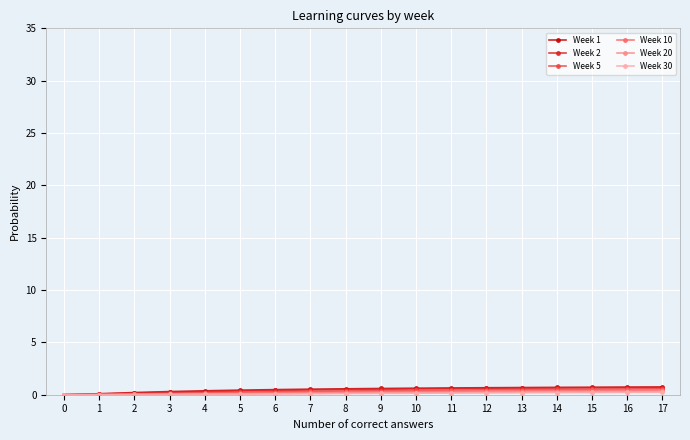

What is the average value of the Week 5 series?

0.3